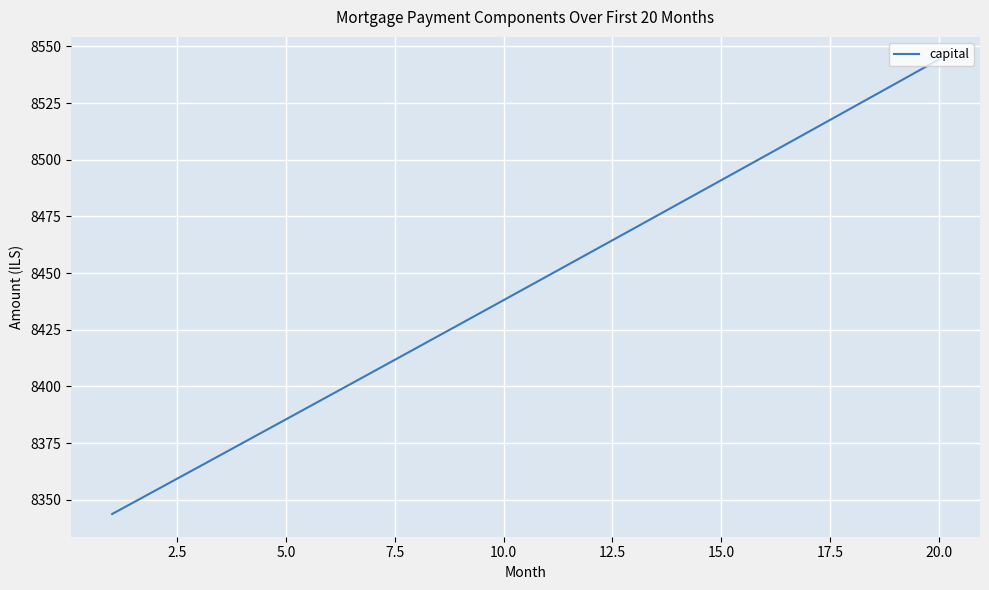

What is the maximum value shown in the chart?

8544.2